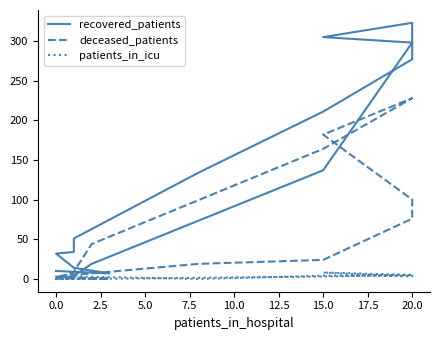

Which label corresponds to the largest value in the chart?

20.0